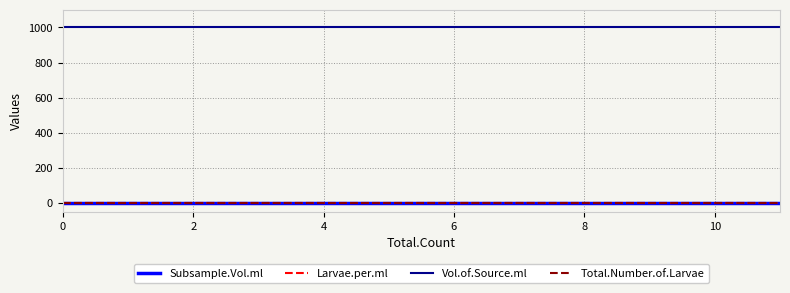

True or false: Vol.of.Source.ml has more than 0 interior local peaks.

False